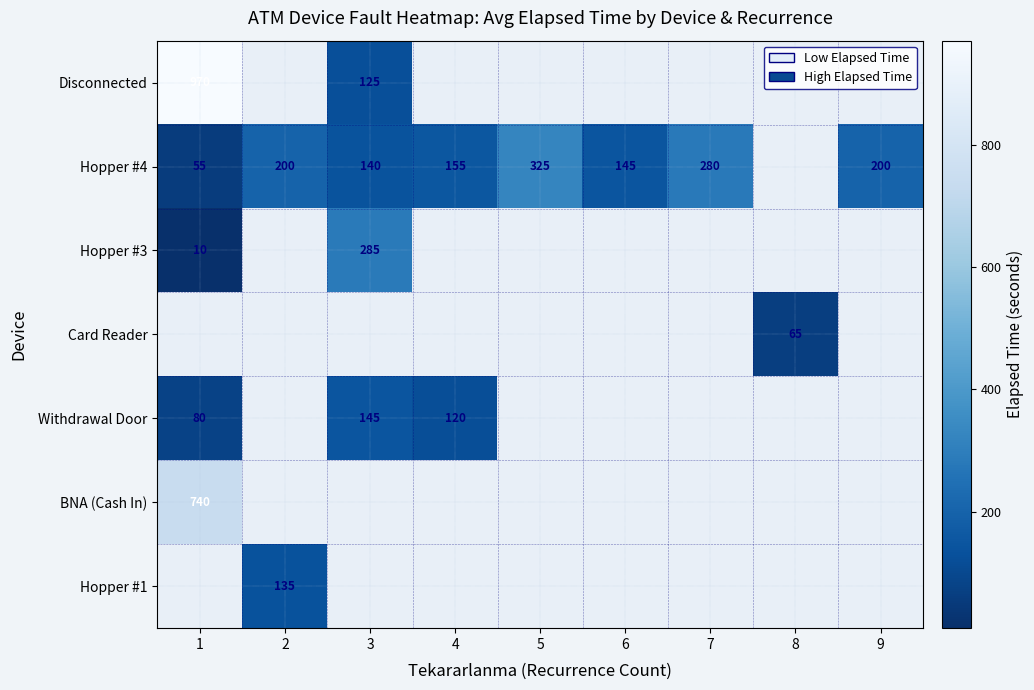

Count the number of categories in the chart.

9